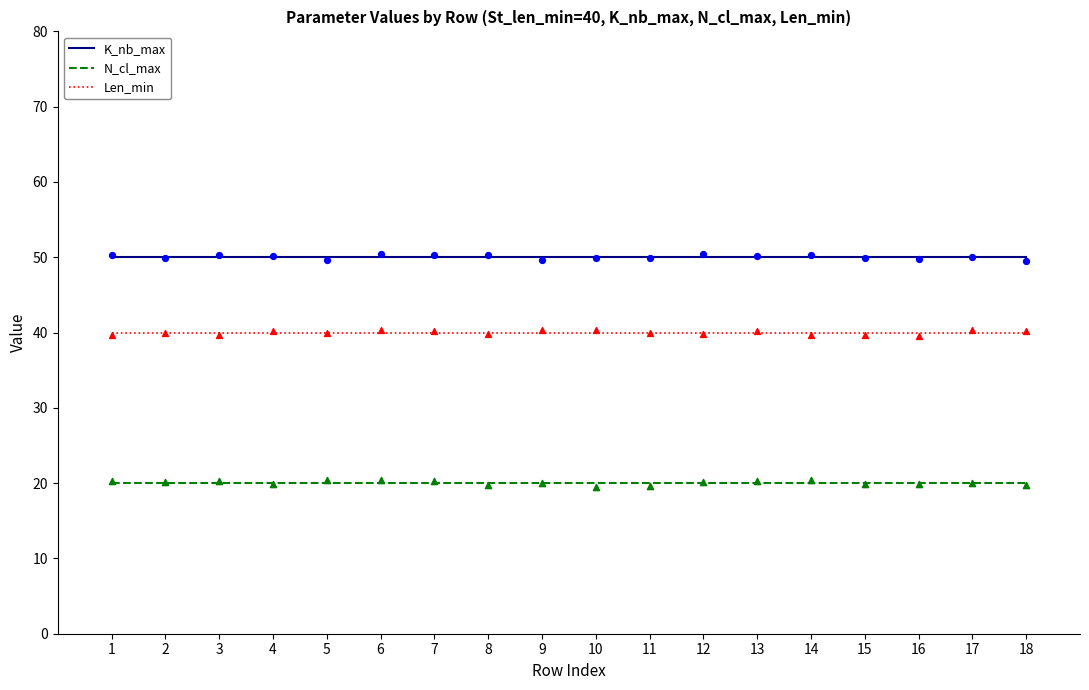

What are all the series names shown in the legend?

K_nb_max, N_cl_max, Len_min